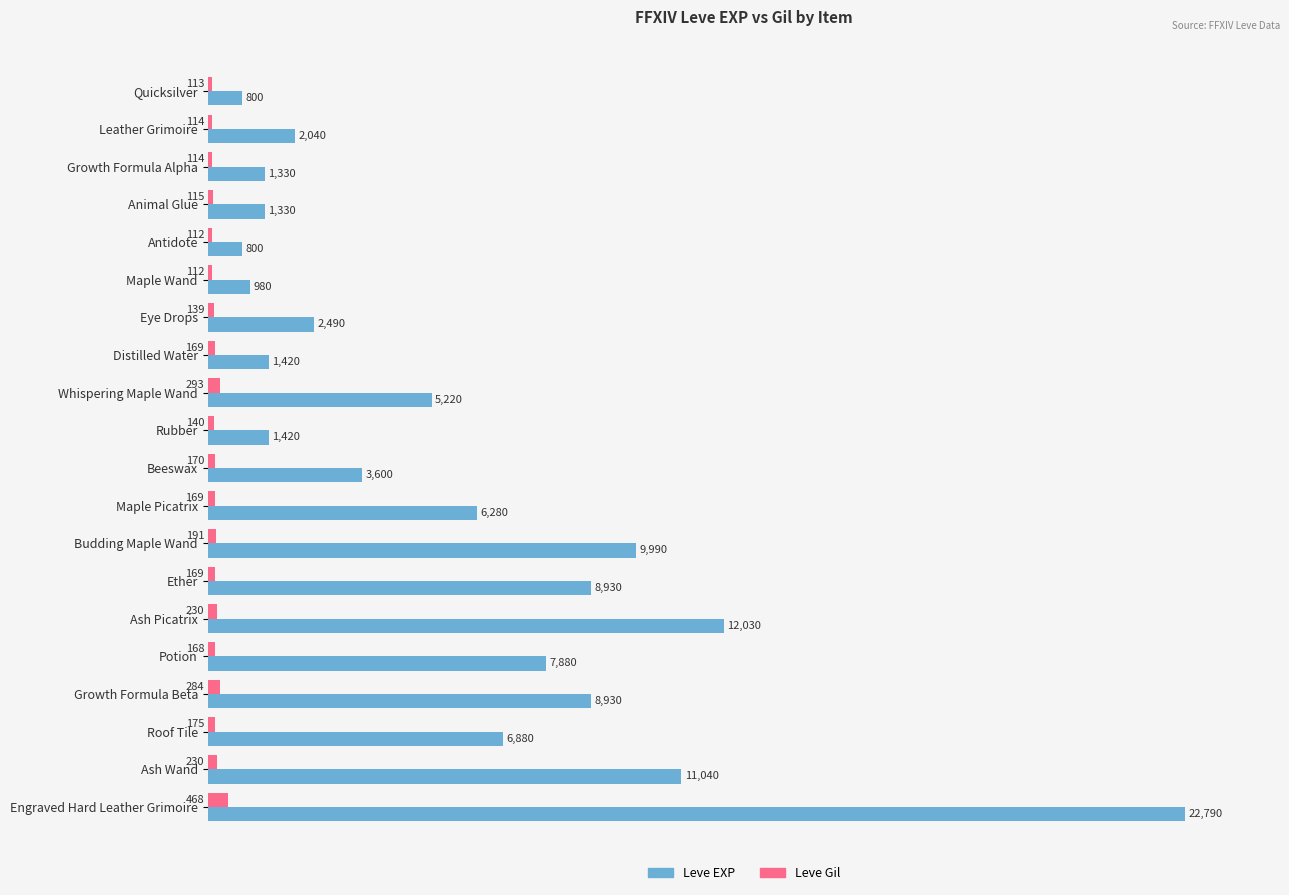

At which category does the chart reach its peak across all series?

Engraved Hard Leather Grimoire